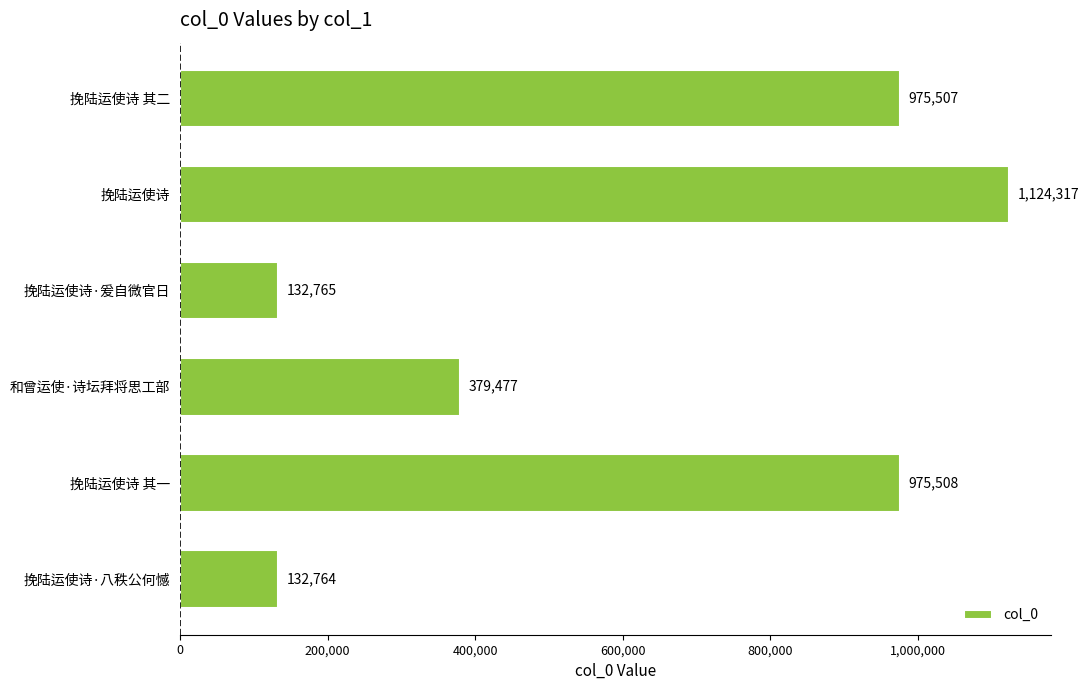

What is the smallest value displayed?

132764